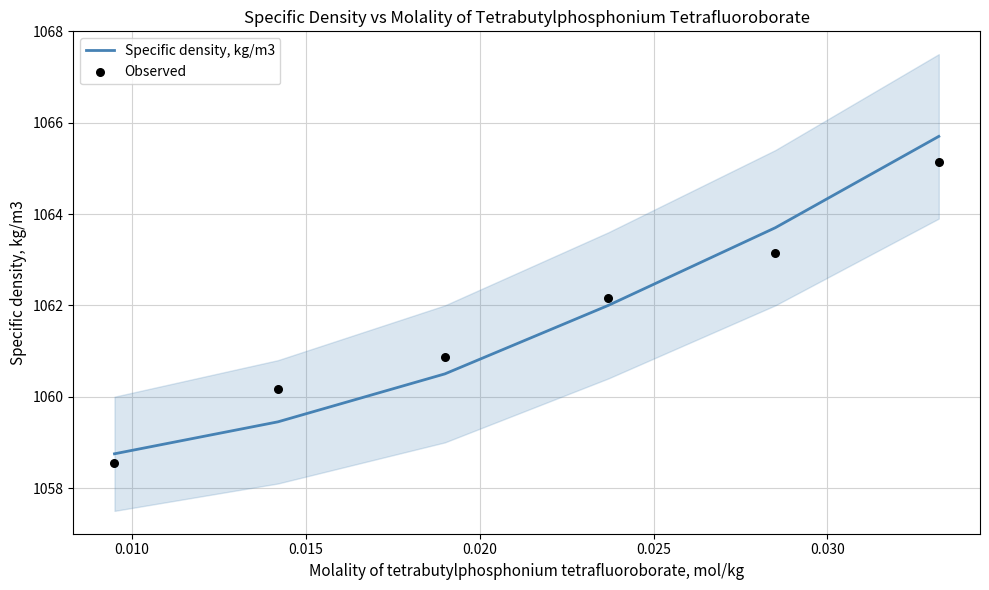

Which series reaches the minimum Y coordinate?

Observed